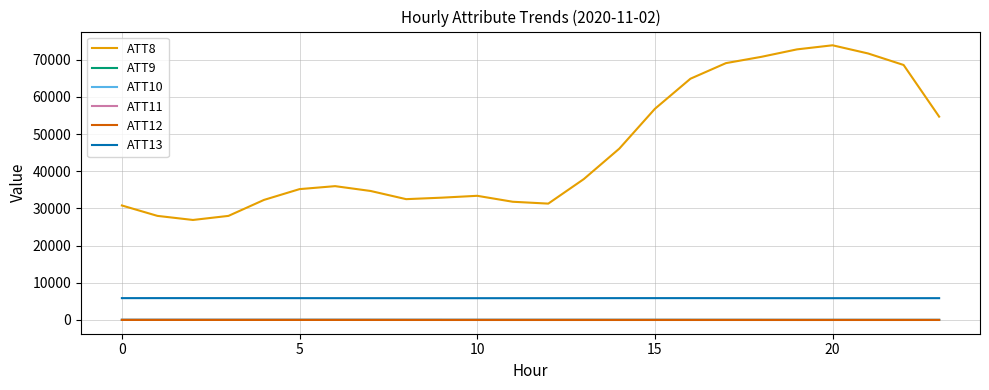

What is the minimum value for ATT13?

5852.0